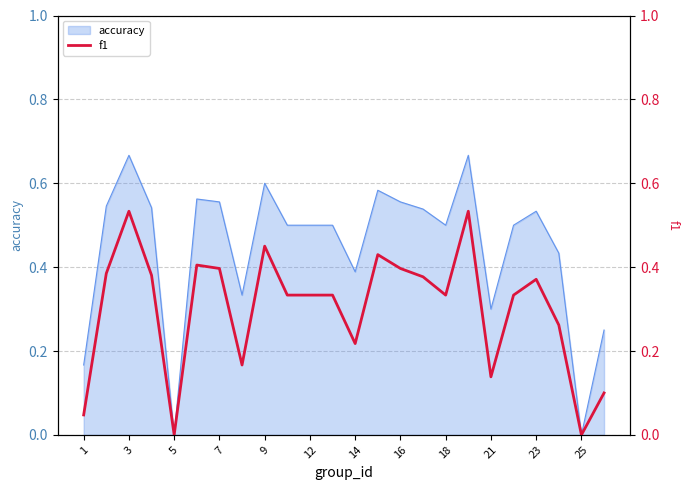

The accuracy series shows 0.5 at 14. True or false?

False